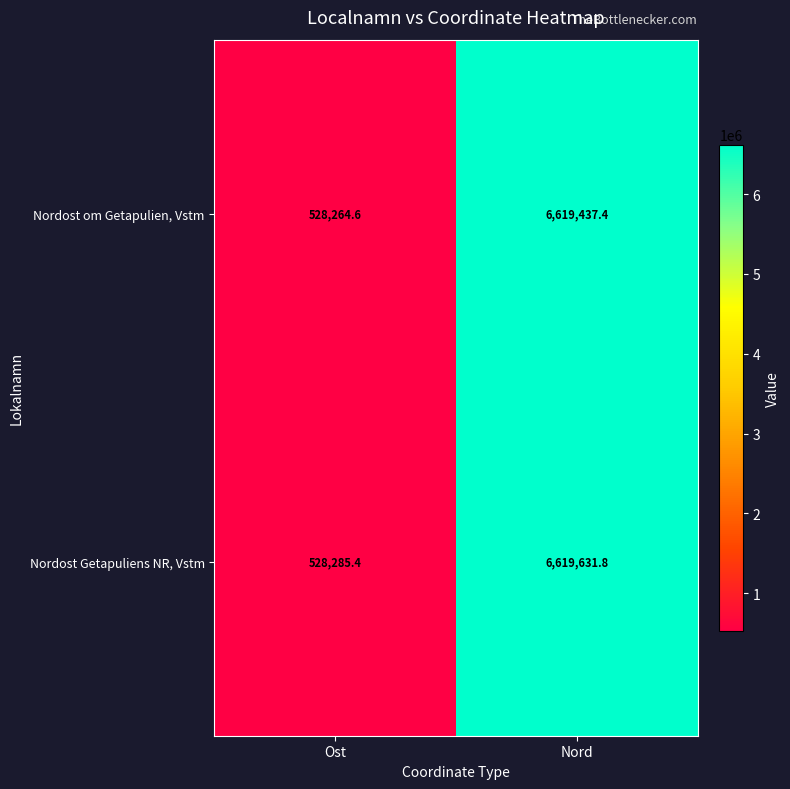

At which category is the sum across all series the highest?

Nord